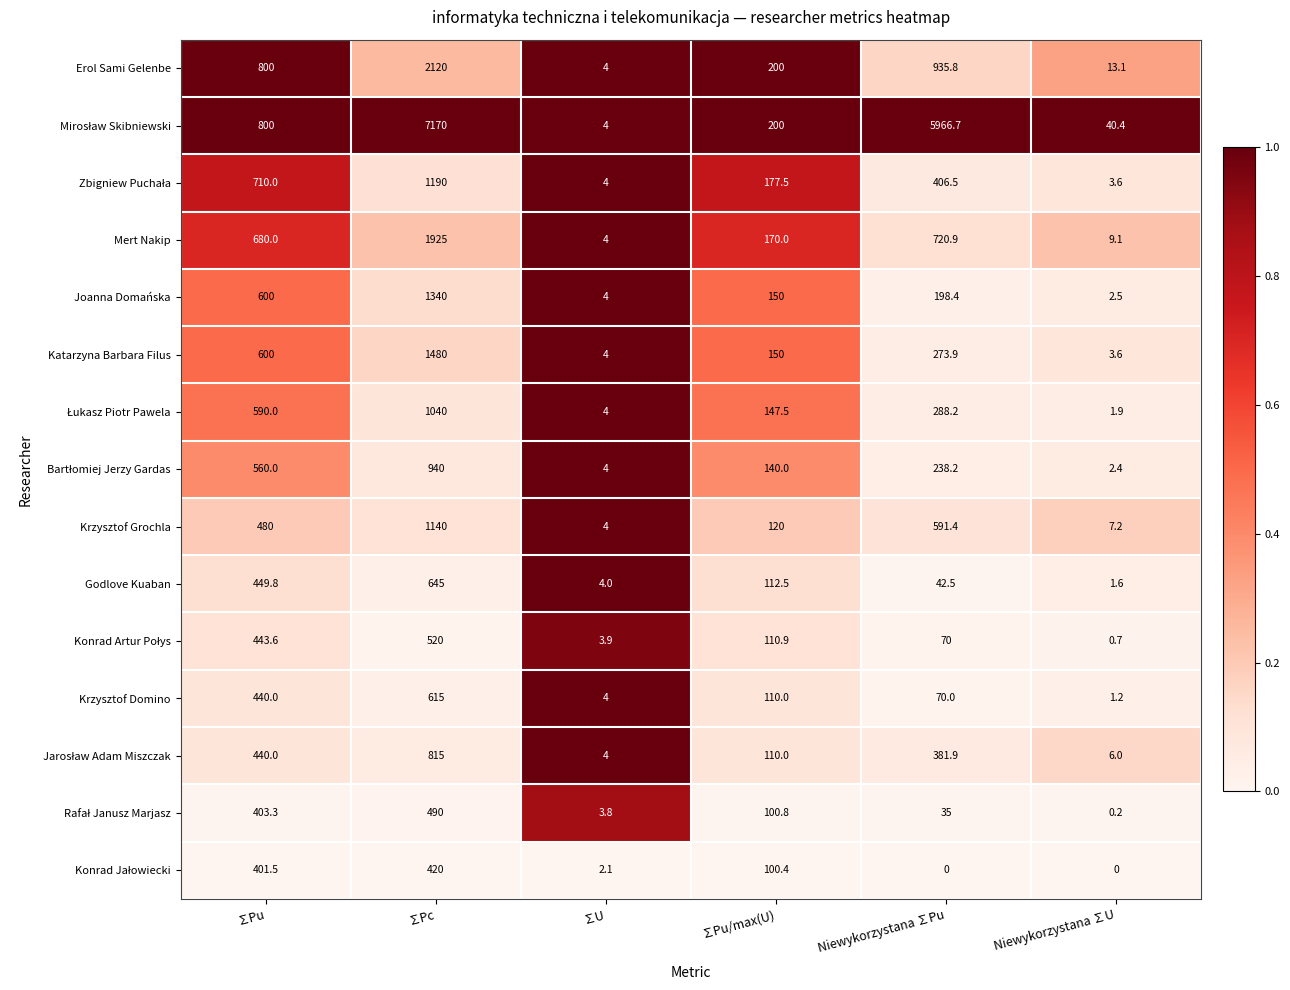

What is the sum of all Katarzyna Barbara Filus values?

2511.5